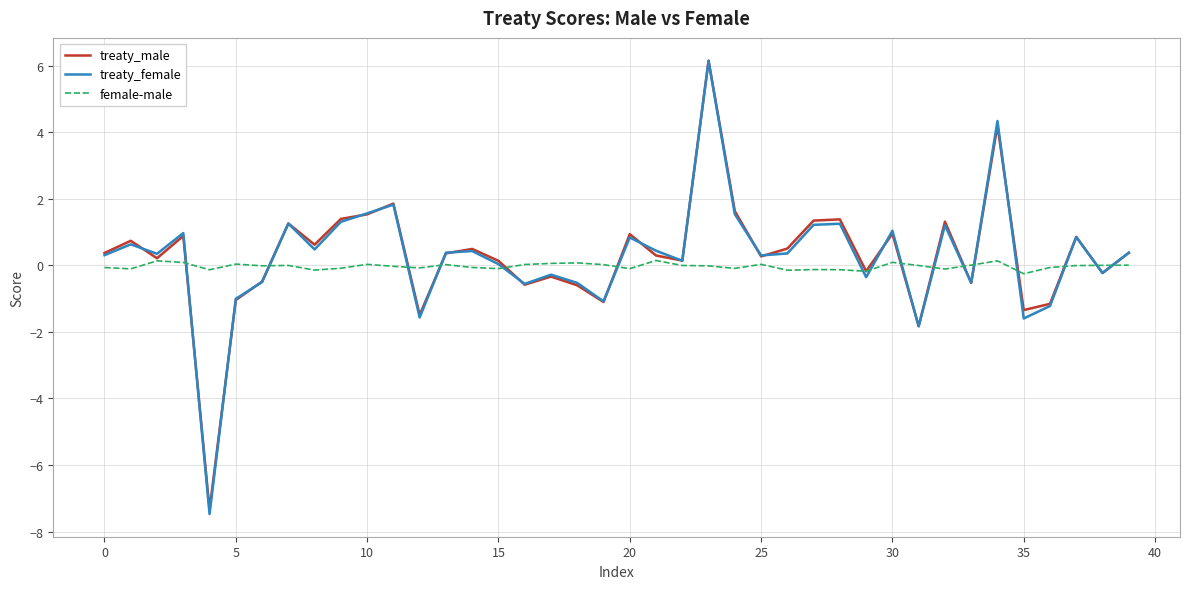

How many lines are shown in the chart?

3